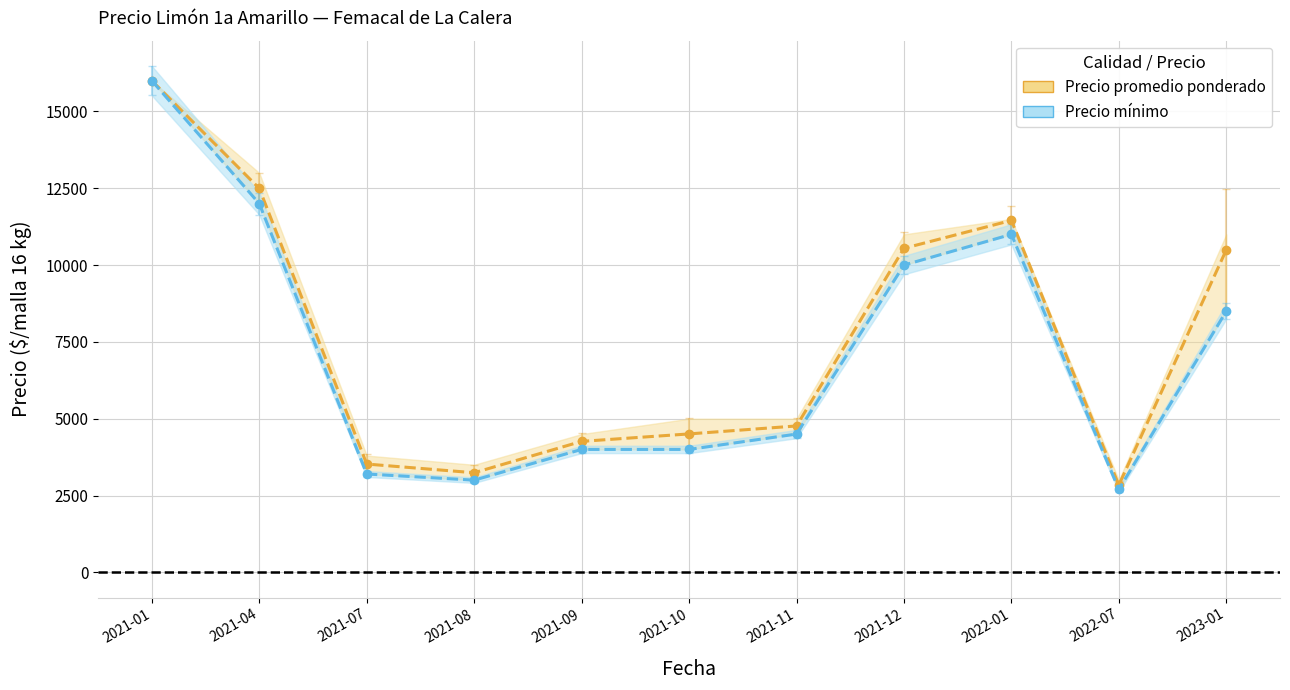

True or false: Precio mínimo and Precio promedio ponderado cross at least once.

False